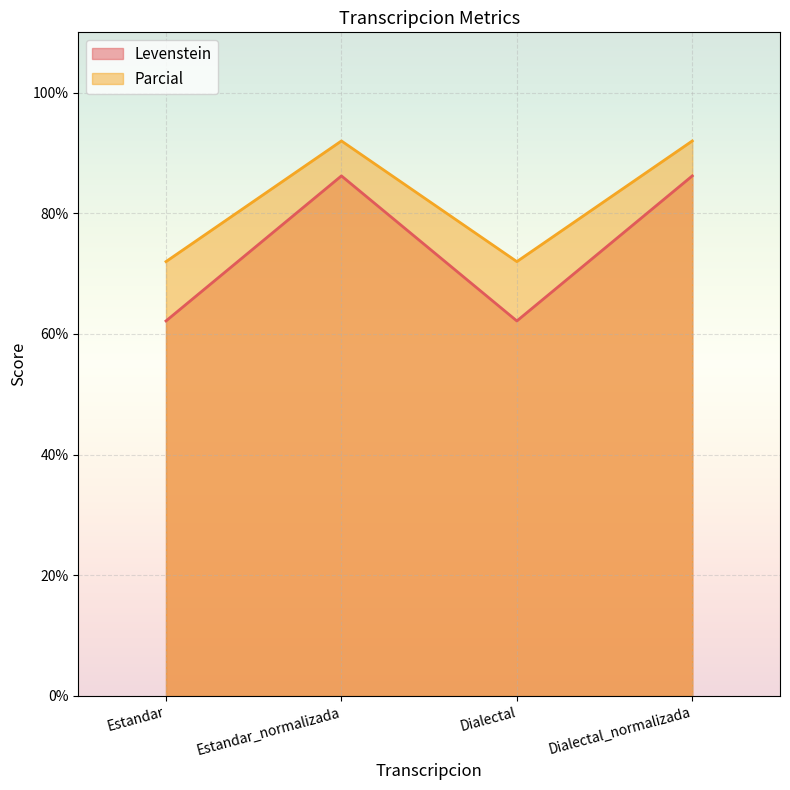

What is the label of the 3rd point from the right?

Estandar_normalizada